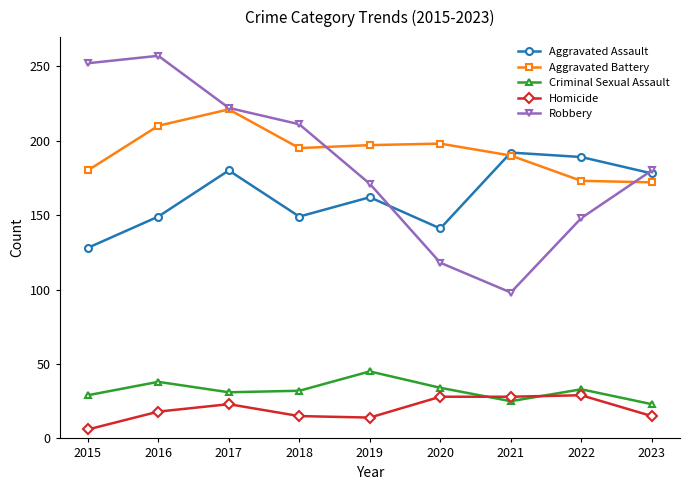

The value of Criminal Sexual Assault at 2019 is 25. True or false?

False